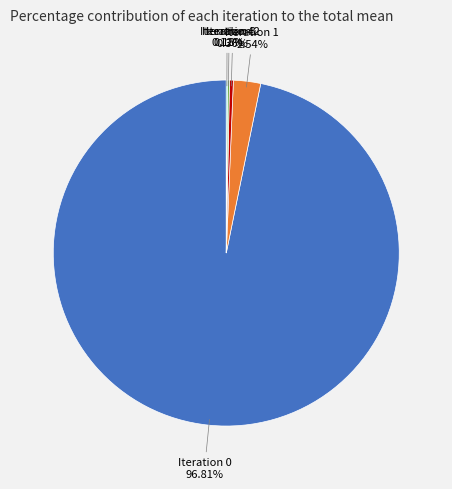

Is there a majority slice in this chart?

Yes